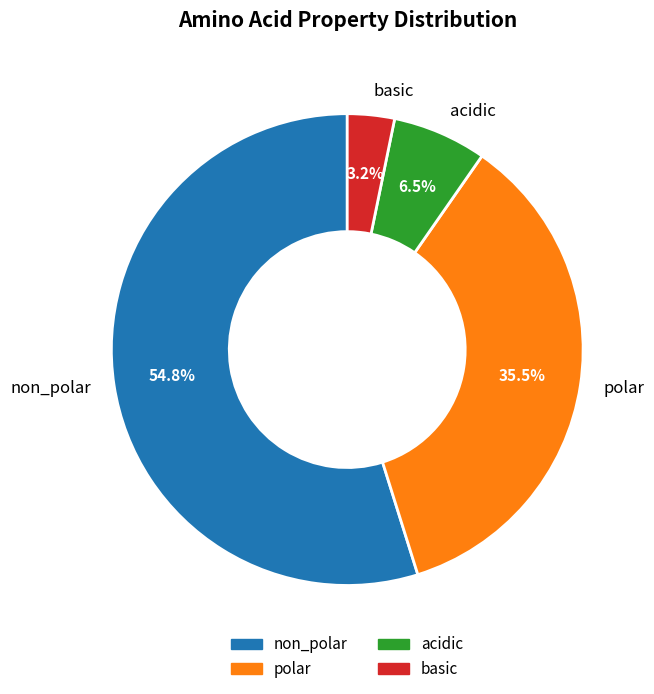

How many slices are in this pie chart?

4